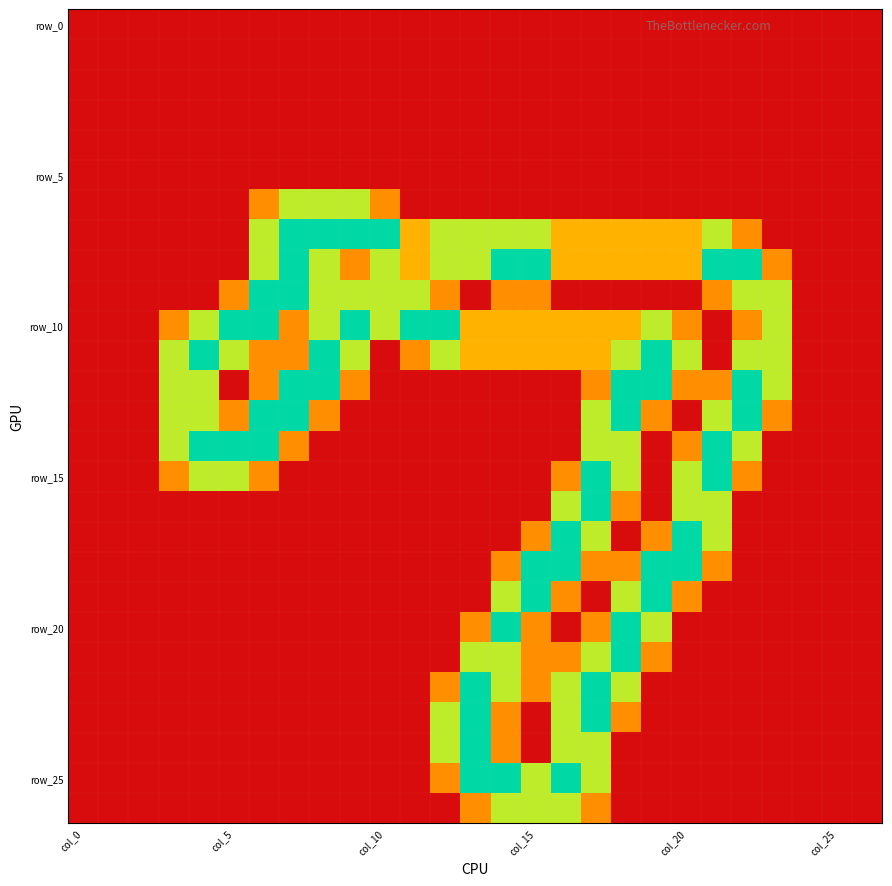

At how many categories does at least one series exceed 0?

21